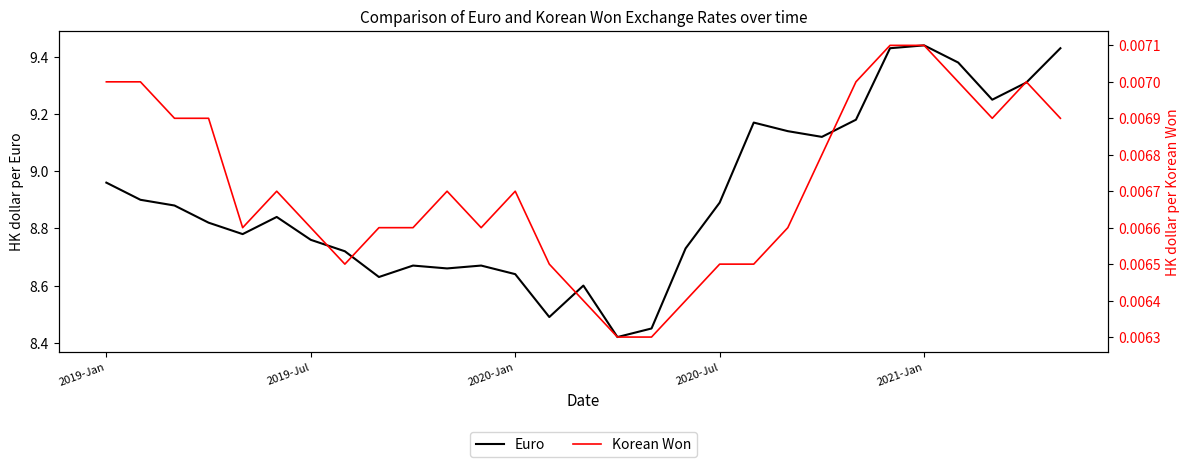

At which category is the sum across all series the highest?

2021-Jan